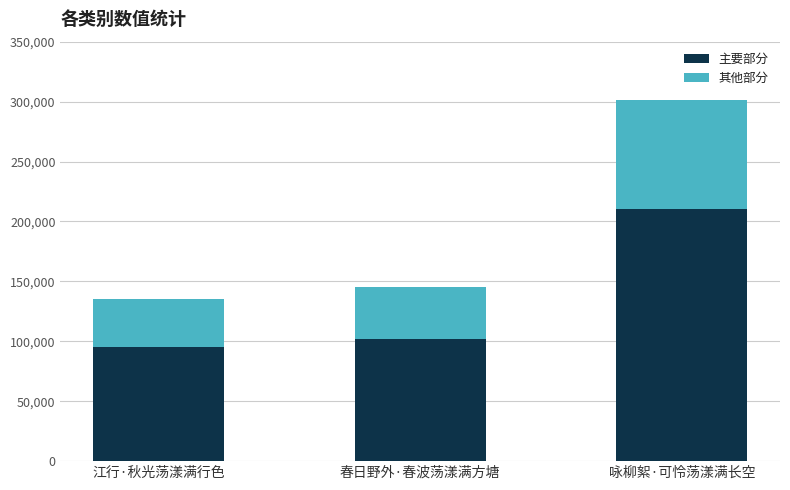

What is the minimum value for 主要部分?

94865